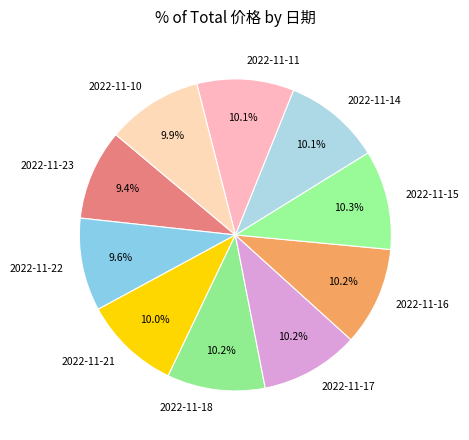

Count the number of slices in the pie.

10